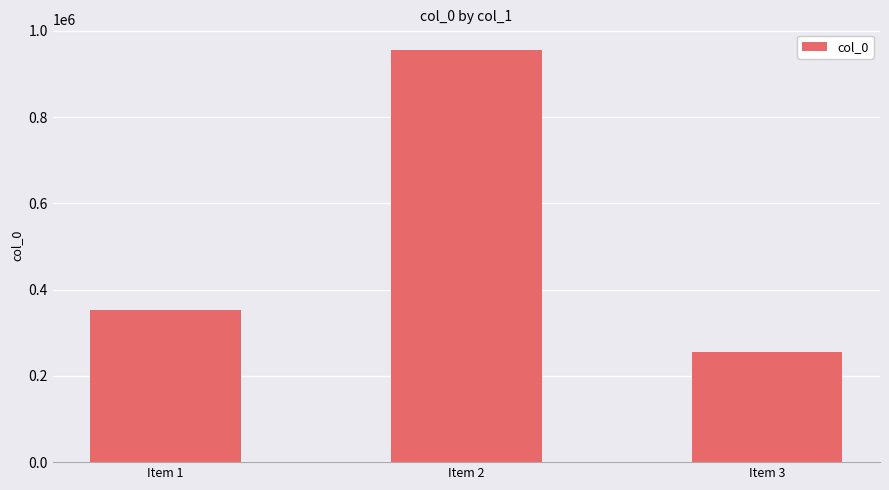

Reading left to right, list all the values displayed in this chart.

Item 1=352858	Item 2=955592	Item 3=256219